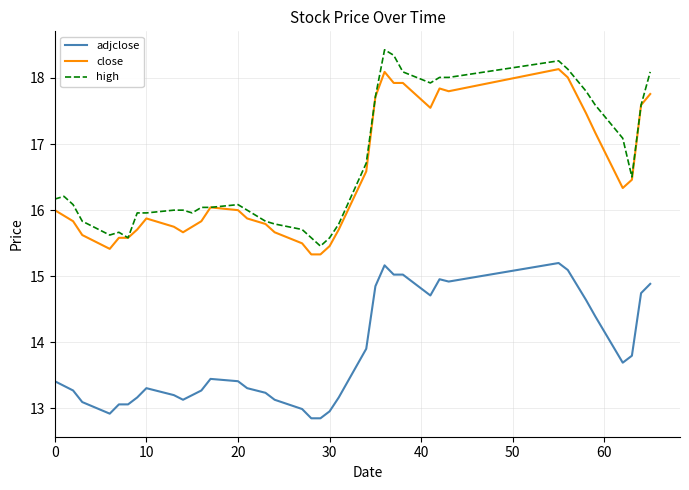

True or false: close and adjclose intersect in this chart.

False